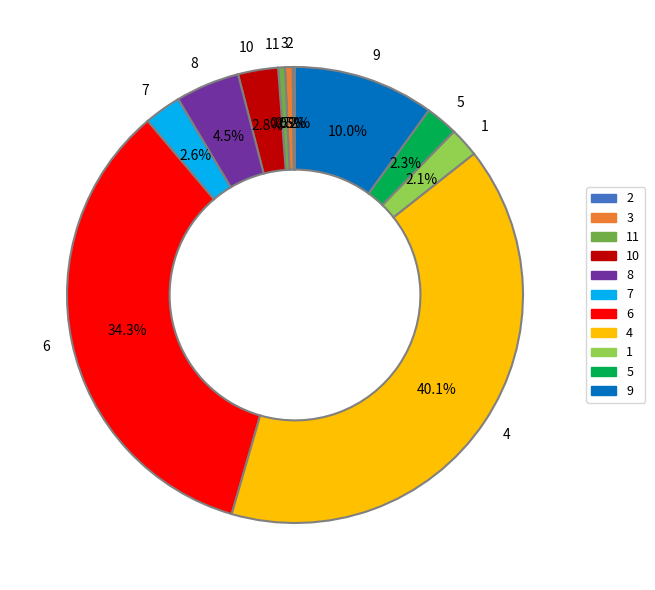

What is the ratio of the value at 7 to the value at 9?

0.3